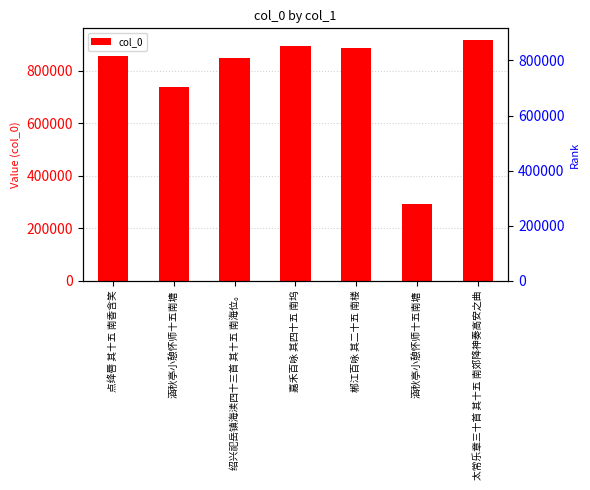

Rank the categories by value from lowest to highest.

涵秋亭小憩怀师十五南塘, 涵秋亭小憩怀师十五南塘, 绍兴祀岳镇海渎四十三首 其十五 南海位。, 点绛唇 其十五 南香含笑, 郴江百咏 其二十五 南楼, 嘉禾百咏 其四十五 南坞, 太常乐章三十首 其十五 南郊降神奏高安之曲